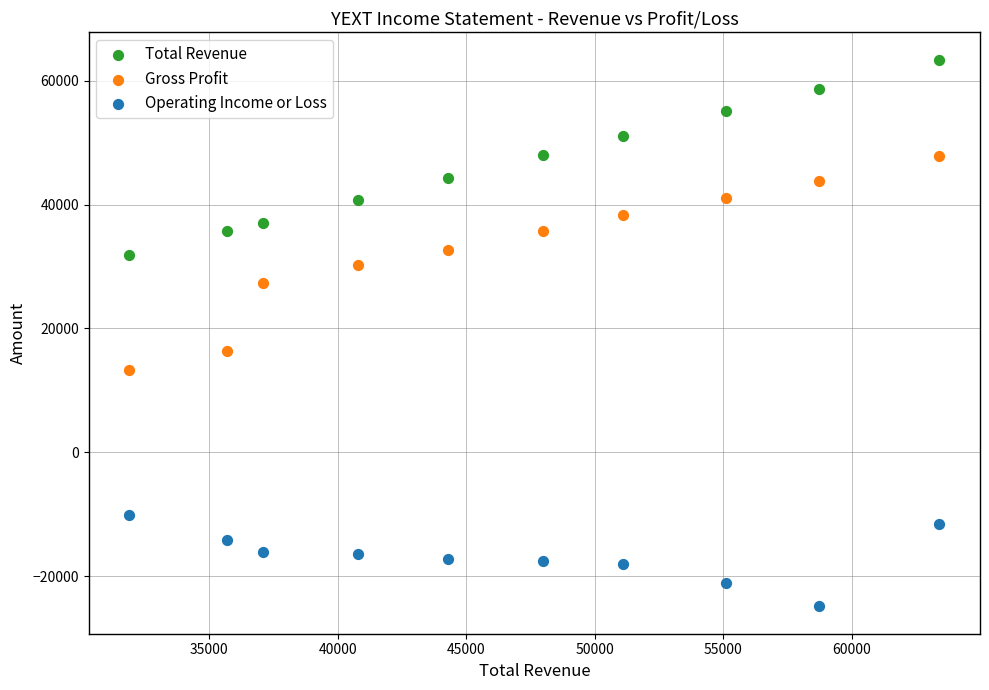

Which series has the widest spread of Y values?

Gross Profit